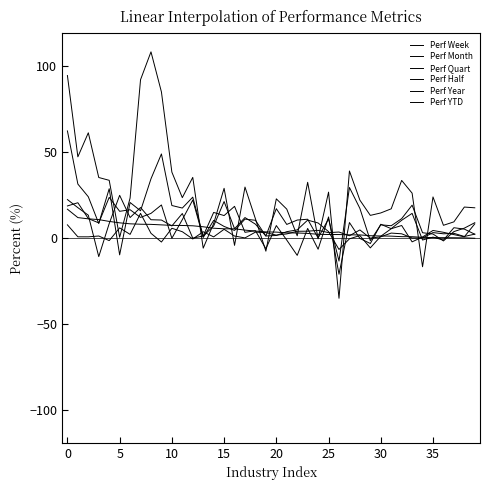

How many intersections are there between Perf Week and Perf Quart?

17